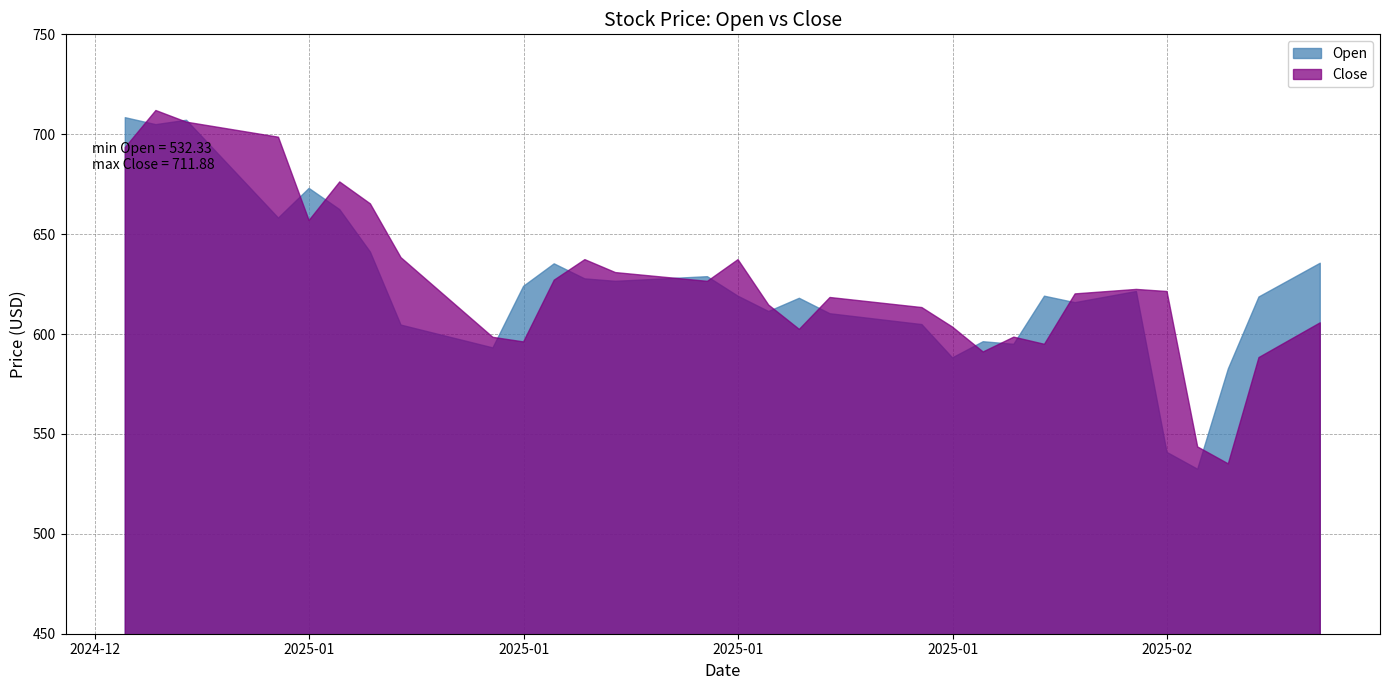

Read the Open value at 2025-01-10.

604.5